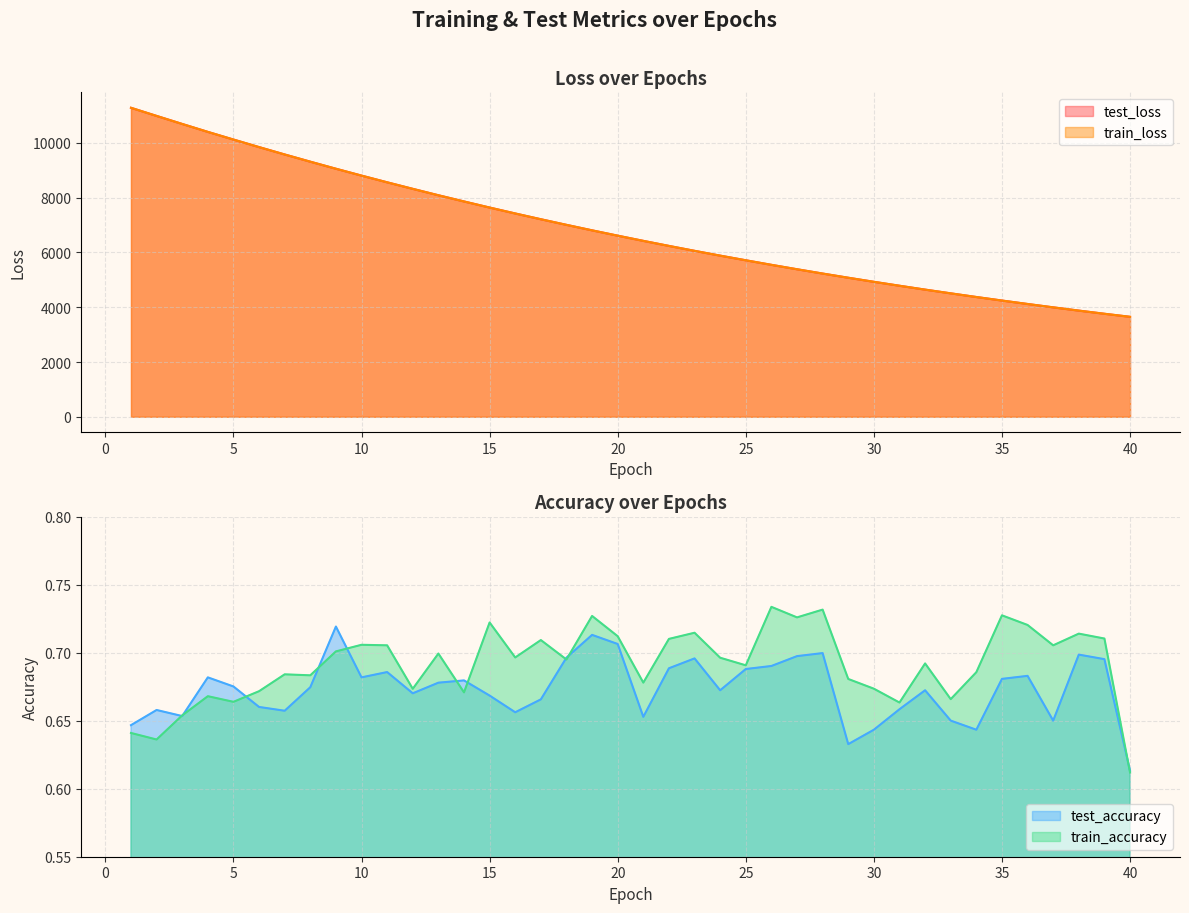

Reading left to right, transcribe all the data shown in this chart.

test_loss: 11283.9	10987.2	10693.6	10404.0	10124.4	9848.5	9579.2	9315.9	9058.4	8807.5	8562.6	8324.2	8090.1	7863.4	7641.0	7424.5	7213.9	7009.2	6808.6	6614.2	6424.2	6240.0	6060.2	5885.1	5715.5	5549.2	5387.8	5230.7	5077.8	4929.3	4785.4	4643.9	4507.9	4374.3	4245.0	4119.3	3996.6	3877.5	3762.1	3651.0
train_loss: 11283.6	10987.0	10693.0	10404.1	10124.0	9848.1	9578.7	9315.7	9058.2	8807.4	8562.3	8323.8	8089.8	7863.2	7640.6	7424.4	7213.6	7008.9	6808.4	6613.9	6424.1	6239.7	6059.9	5884.9	5715.2	5548.9	5387.6	5230.5	5077.7	4929.1	4785.1	4643.8	4507.7	4374.1	4244.7	4119.0	3996.5	3877.3	3761.9	3650.7
test_accuracy: 0.6	0.7	0.7	0.7	0.7	0.7	0.7	0.7	0.7	0.7	0.7	0.7	0.7	0.7	0.7	0.7	0.7	0.7	0.7	0.7	0.7	0.7	0.7	0.7	0.7	0.7	0.7	0.7	0.6	0.6	0.7	0.7	0.7	0.6	0.7	0.7	0.7	0.7	0.7	0.6
train_accuracy: 0.6	0.6	0.7	0.7	0.7	0.7	0.7	0.7	0.7	0.7	0.7	0.7	0.7	0.7	0.7	0.7	0.7	0.7	0.7	0.7	0.7	0.7	0.7	0.7	0.7	0.7	0.7	0.7	0.7	0.7	0.7	0.7	0.7	0.7	0.7	0.7	0.7	0.7	0.7	0.6